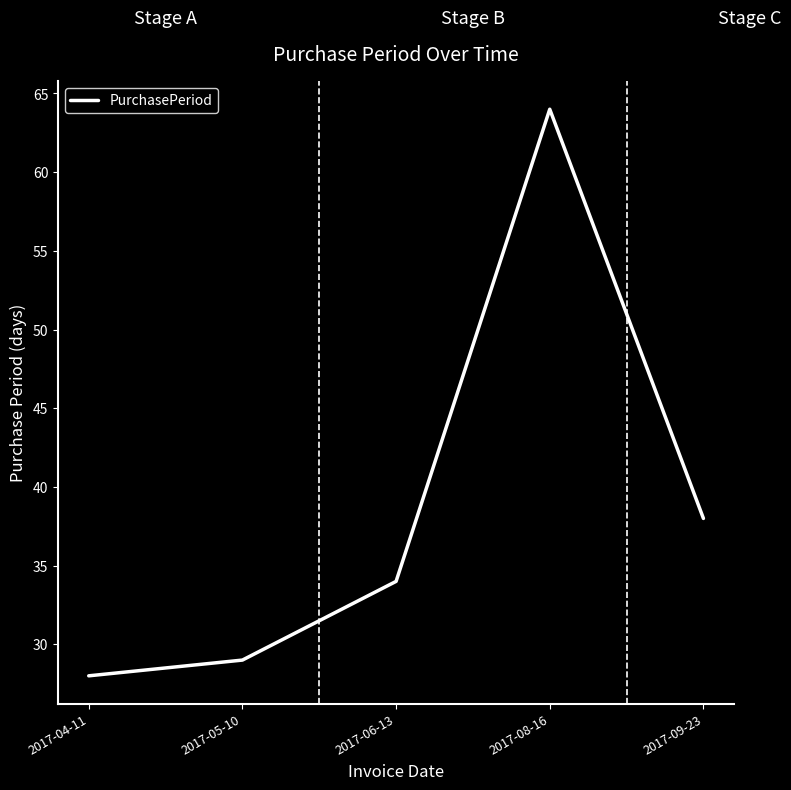

What is the sum of all values?

193